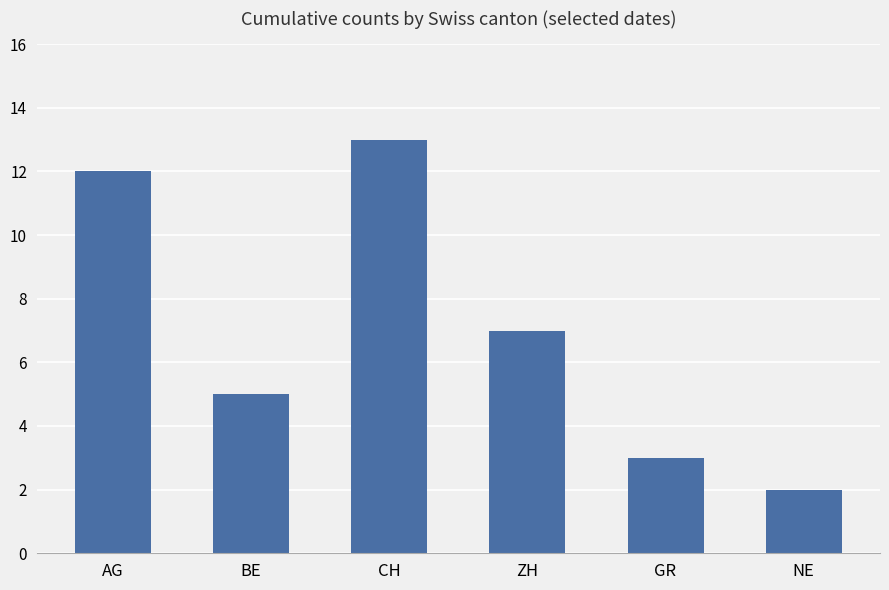

Reading left to right, what are all the values shown in this chart?

12	5	13	7	3	2